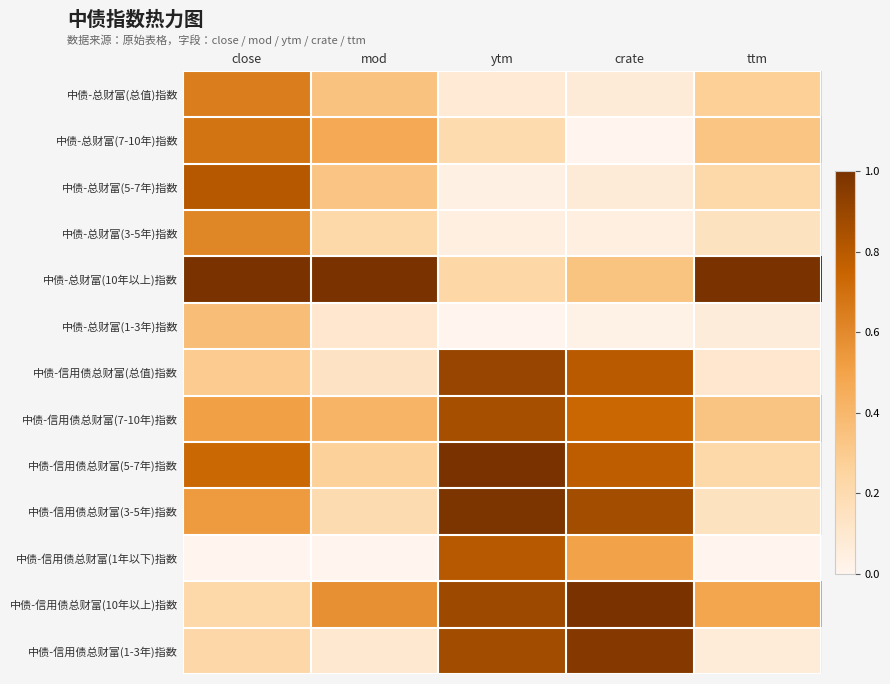

Reading left to right, list all the values displayed in this chart.

中债-总财富(总值)指数: close=0.6	mod=0.3	ytm=0.1	crate=0.1	ttm=0.3
中债-总财富(7-10年)指数: close=0.7	mod=0.5	ytm=0.2	crate=0.0	ttm=0.3
中债-总财富(5-7年)指数: close=0.8	mod=0.3	ytm=0.0	crate=0.1	ttm=0.2
中债-总财富(3-5年)指数: close=0.6	mod=0.2	ytm=0.0	crate=0.0	ttm=0.1
中债-总财富(10年以上)指数: close=1.0	mod=1.0	ytm=0.2	crate=0.3	ttm=1.0
中债-总财富(1-3年)指数: close=0.4	mod=0.1	ytm=0.0	crate=0.0	ttm=0.1
中债-信用债总财富(总值)指数: close=0.3	mod=0.1	ytm=0.9	crate=0.8	ttm=0.1
中债-信用债总财富(7-10年)指数: close=0.5	mod=0.4	ytm=0.9	crate=0.7	ttm=0.3
中债-信用债总财富(5-7年)指数: close=0.7	mod=0.3	ytm=1.0	crate=0.8	ttm=0.2
中债-信用债总财富(3-5年)指数: close=0.5	mod=0.2	ytm=1.0	crate=0.9	ttm=0.1
中债-信用债总财富(1年以下)指数: close=0.0	mod=0.0	ytm=0.8	crate=0.5	ttm=0.0
中债-信用债总财富(10年以上)指数: close=0.2	mod=0.6	ytm=0.9	crate=1.0	ttm=0.5
中债-信用债总财富(1-3年)指数: close=0.2	mod=0.1	ytm=0.9	crate=1.0	ttm=0.1